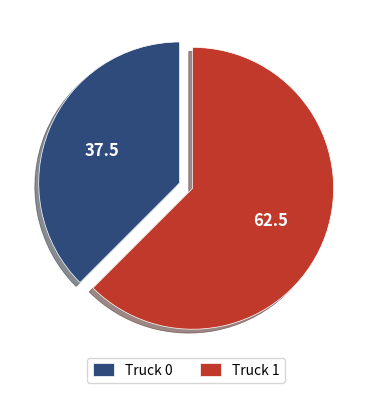

Is the sum of Truck 0 and Truck 1 greater than half?

Yes